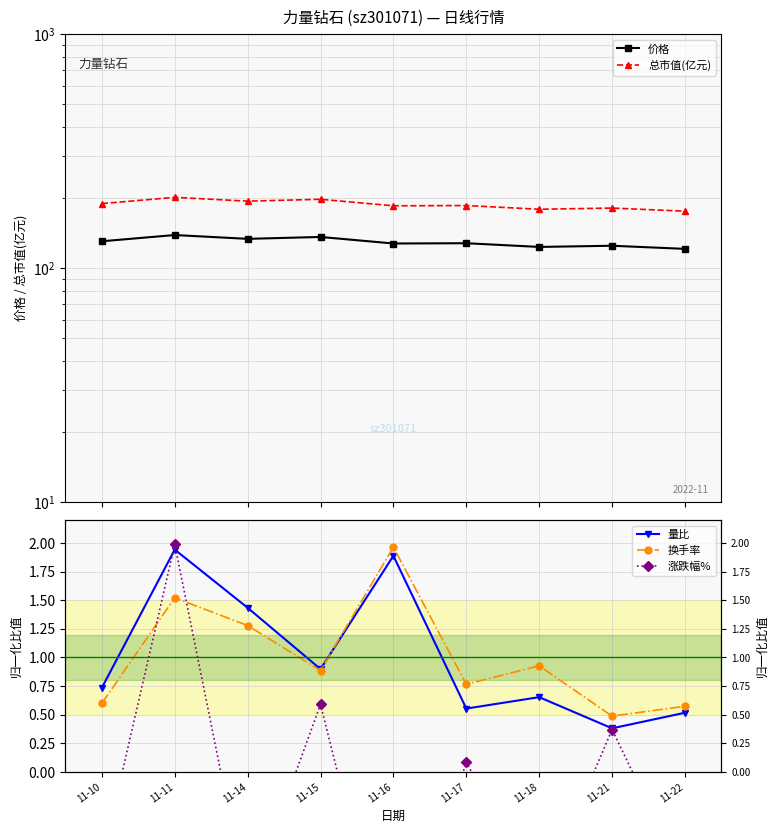

What is the sum of the 价格 values at 11-18 and 11-15?

258.7